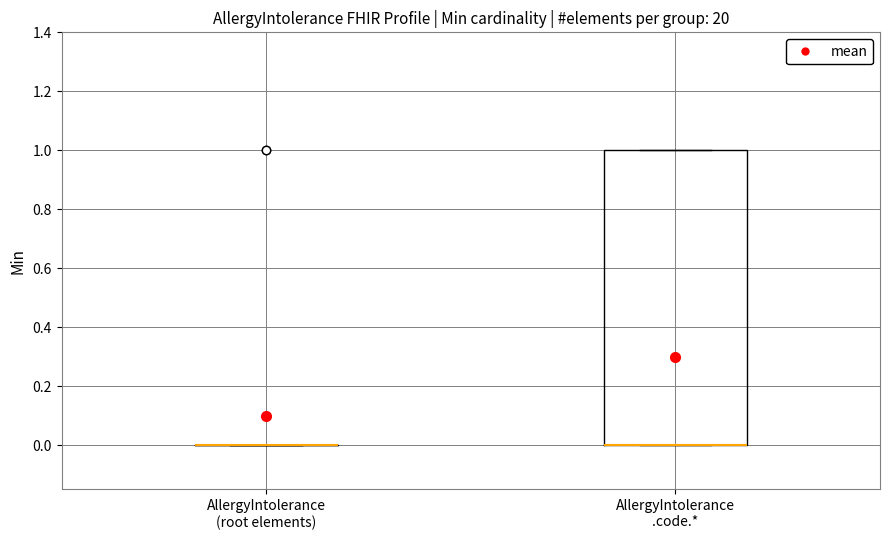

Reading left to right, read every box against the y-axis: the position of its median line, the range the box covers, and the ends of its whiskers. The values are not printed on the chart, so give them approximately, as read against the axis.

AllergyIntolerance (root elements): box collapsed to a line at 0, whiskers 0 to 0
AllergyIntolerance .code.*: median 0 (drawn on the box's lower edge), box 0 to 1, whiskers 0 to 1